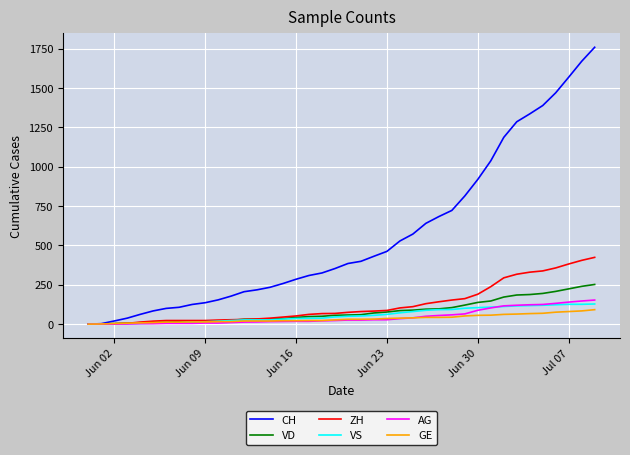

List the series in order of their peak value, lowest first.

GE, VS, AG, VD, ZH, CH